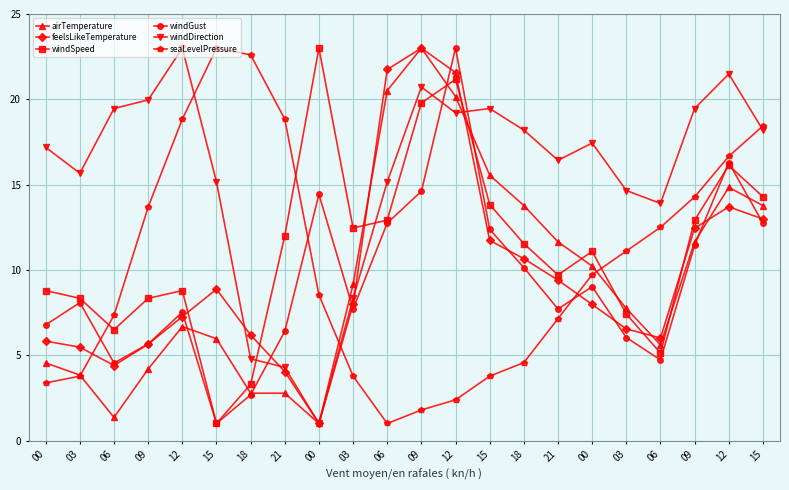

Between which two adjacent categories do feelsLikeTemperature and windGust first intersect?

12 and 15